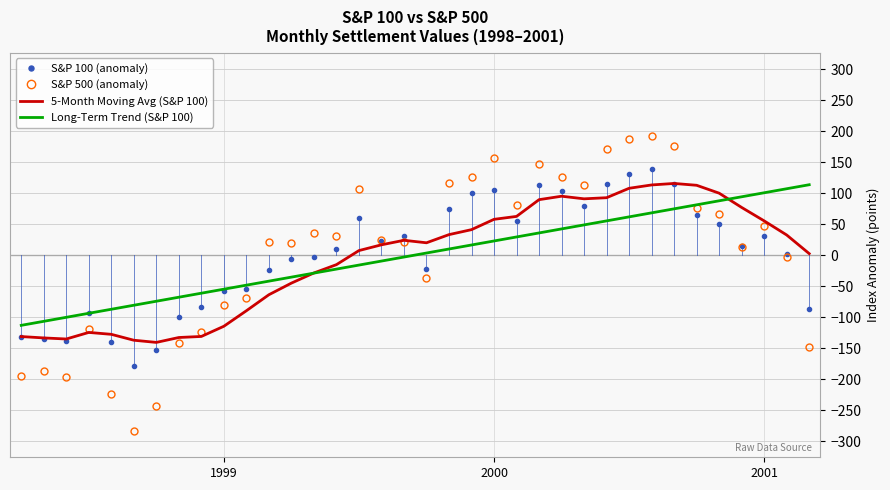

Which series has the widest spread of values?

S&P 500 (anomaly)